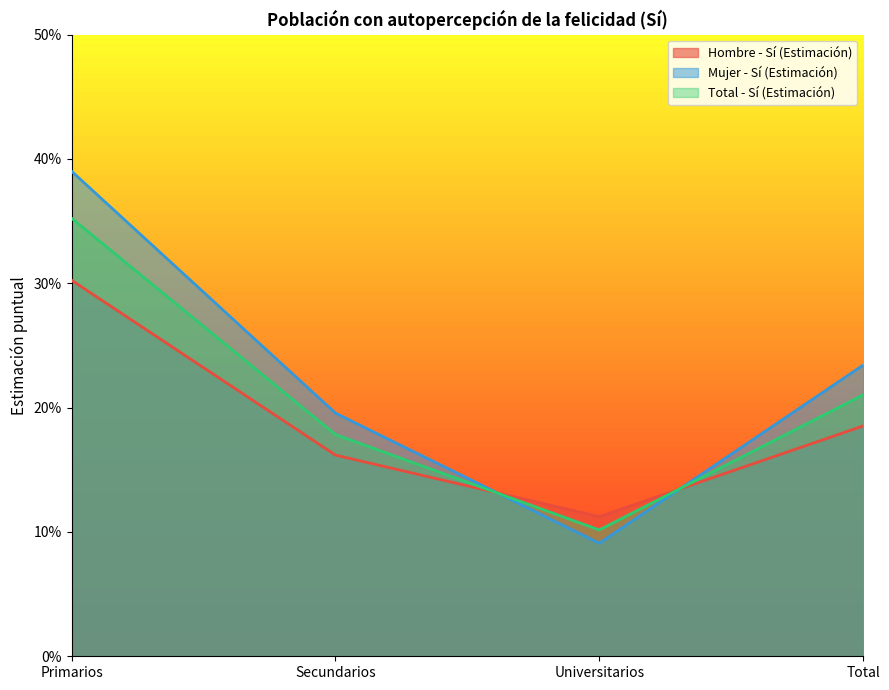

Rank the series by their average value, from lowest to highest.

Hombre - Sí (Estimación), Total - Sí (Estimación), Mujer - Sí (Estimación)